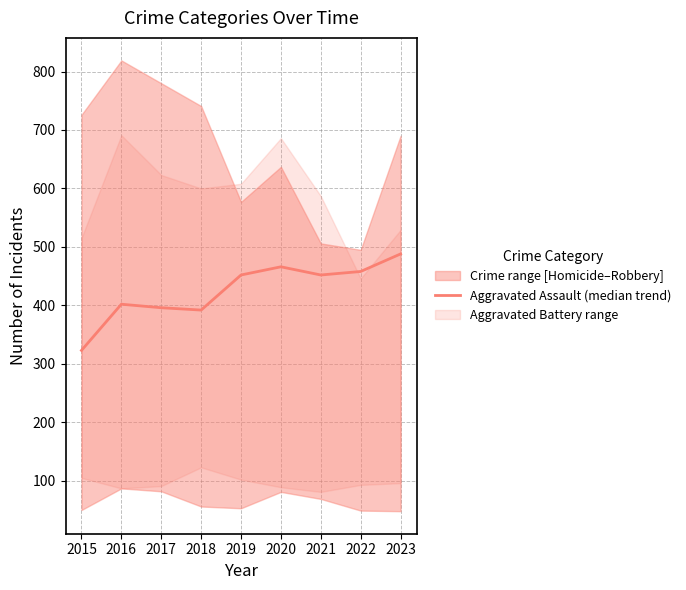

What is the average value?

425